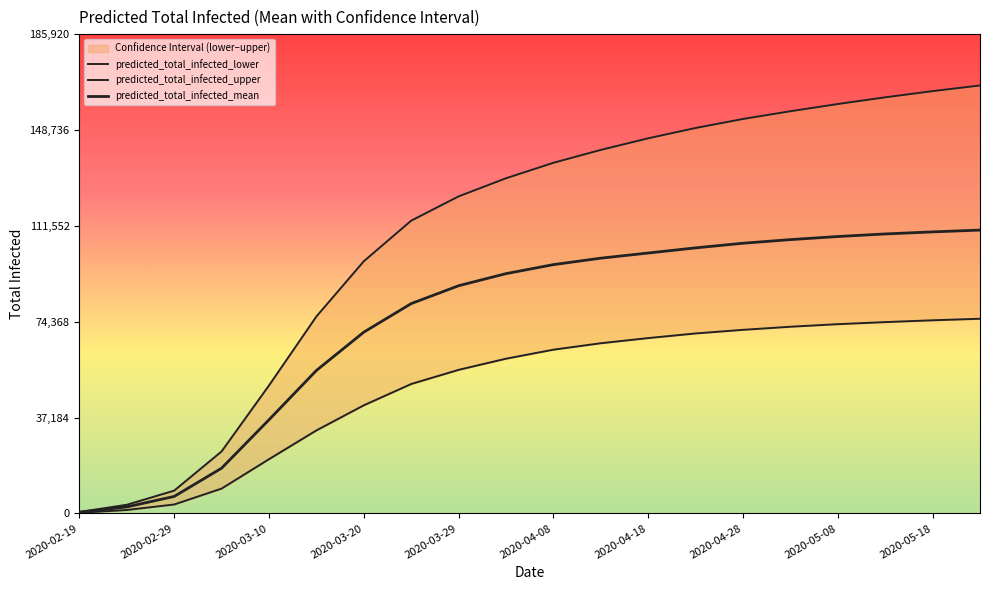

What is the minimum value shown in the chart?

219